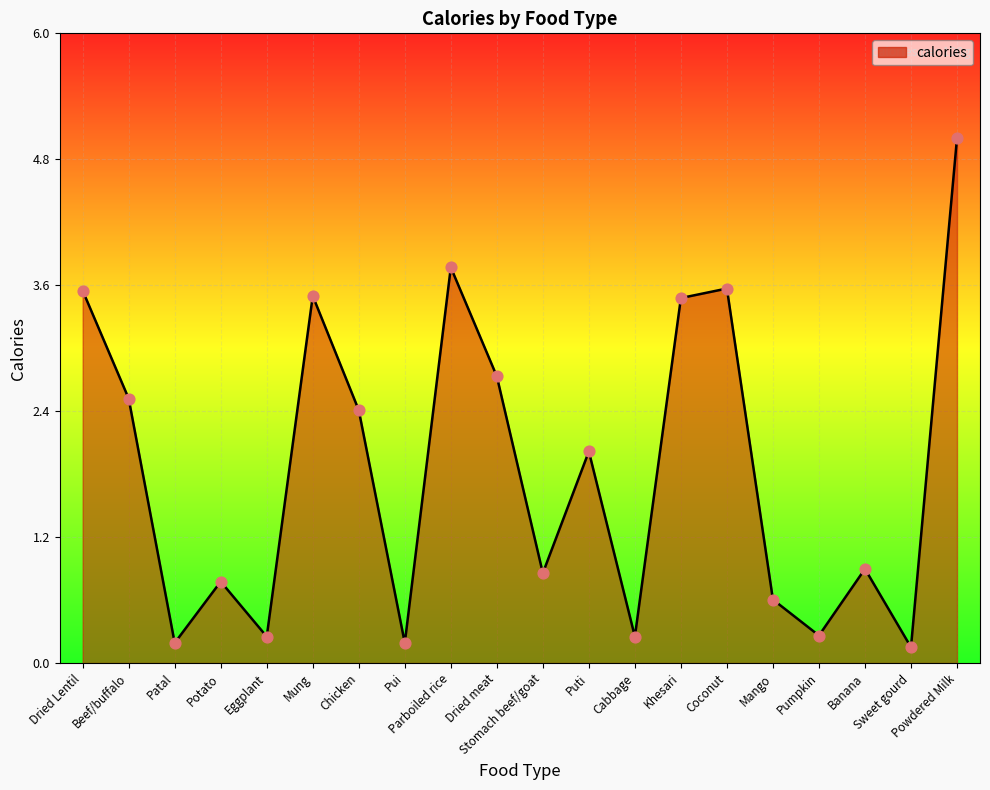

Which has a higher value, Chicken or Stomach beef/goat?

Chicken